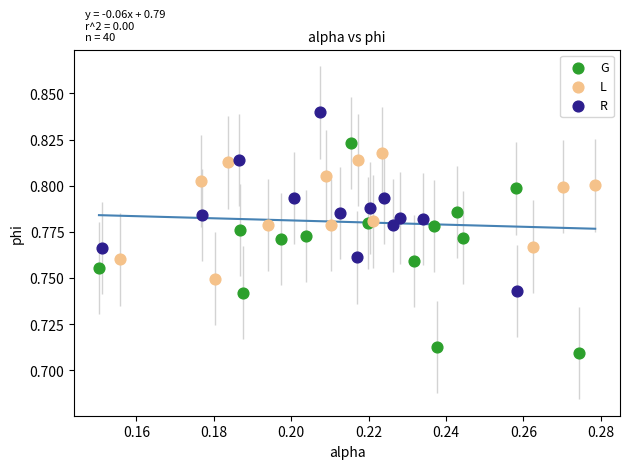

Which series has the largest Y range (max minus min)?

G